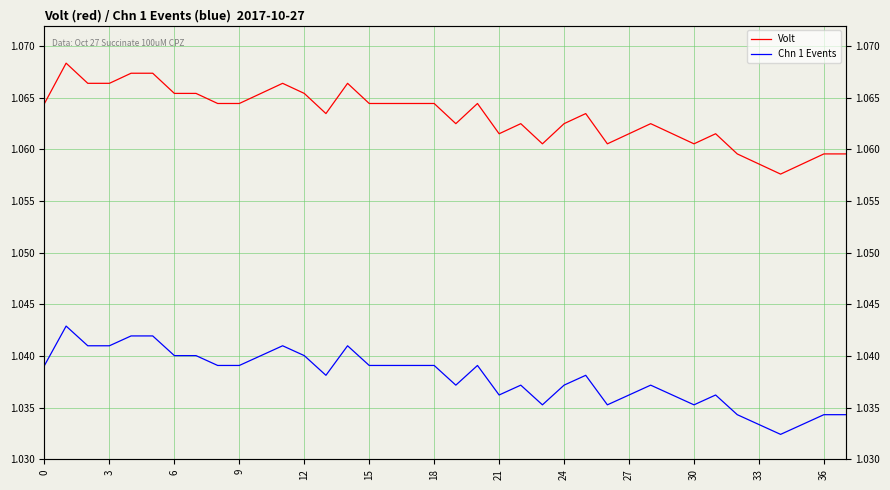

The Volt series shows 1.1 at 14. True or false?

True